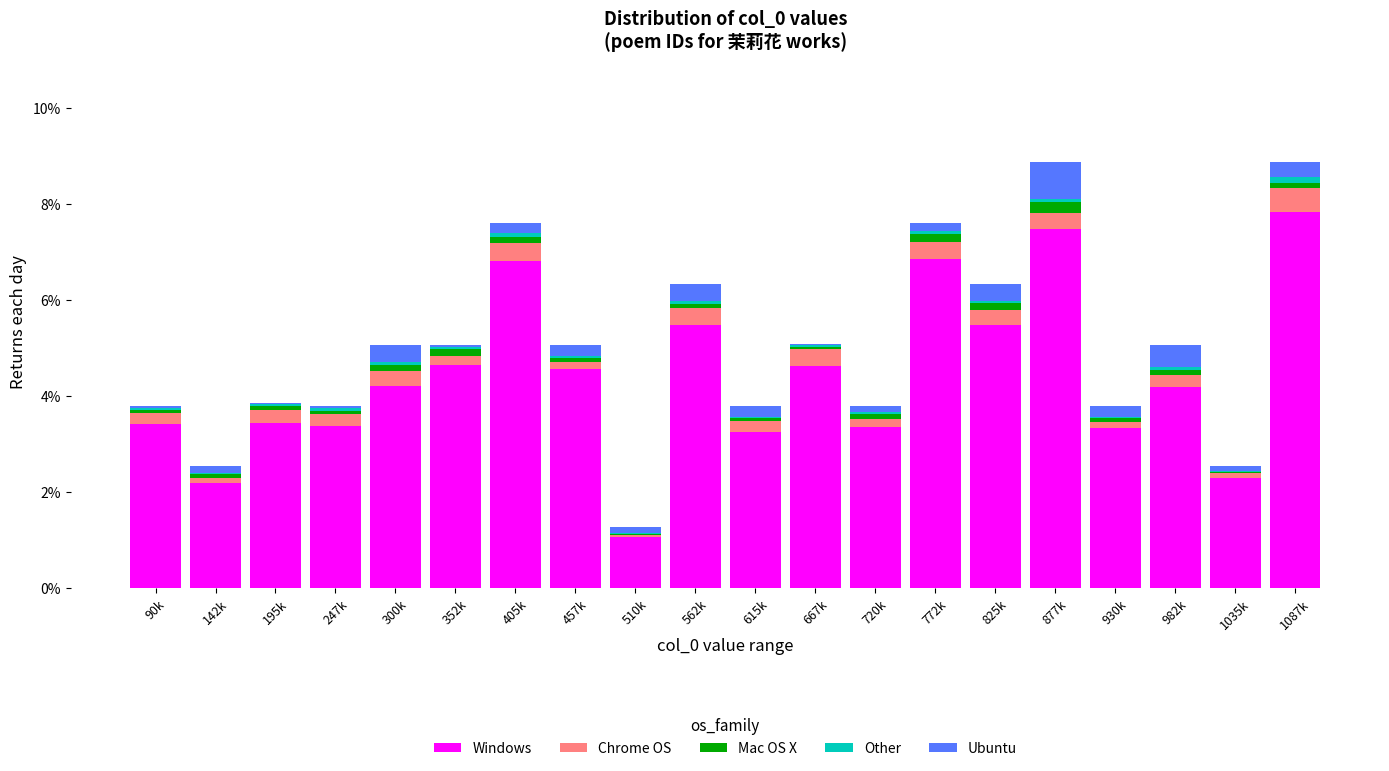

At which label does Windows first exceed 4?

300k